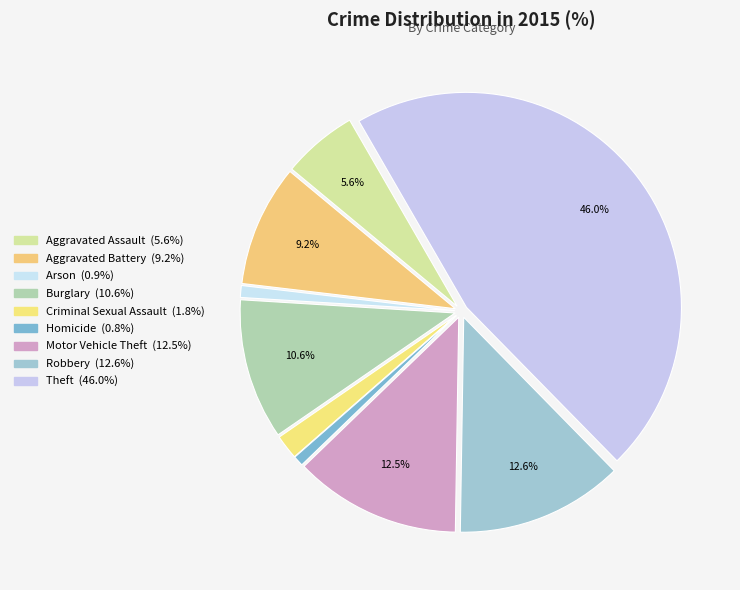

To the nearest percent, what portion does Arson represent?

1%